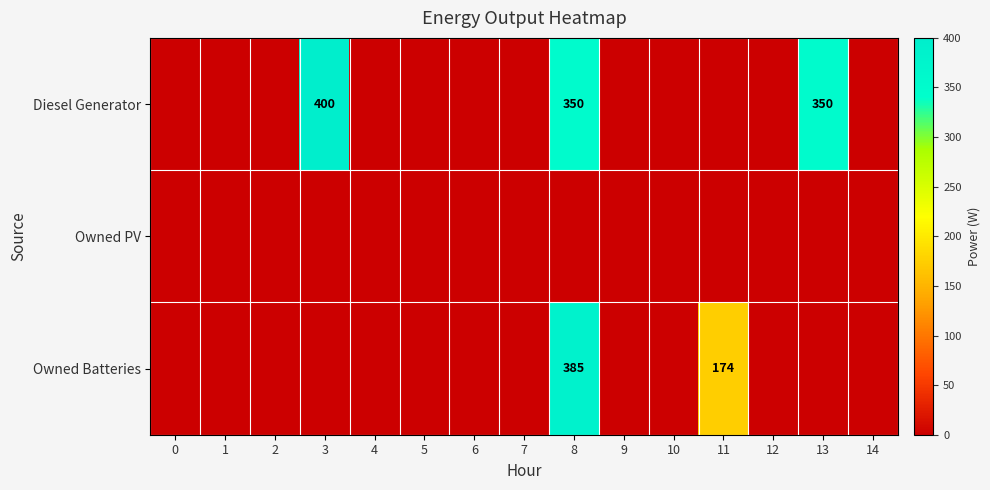

What is the greatest value displayed?

400